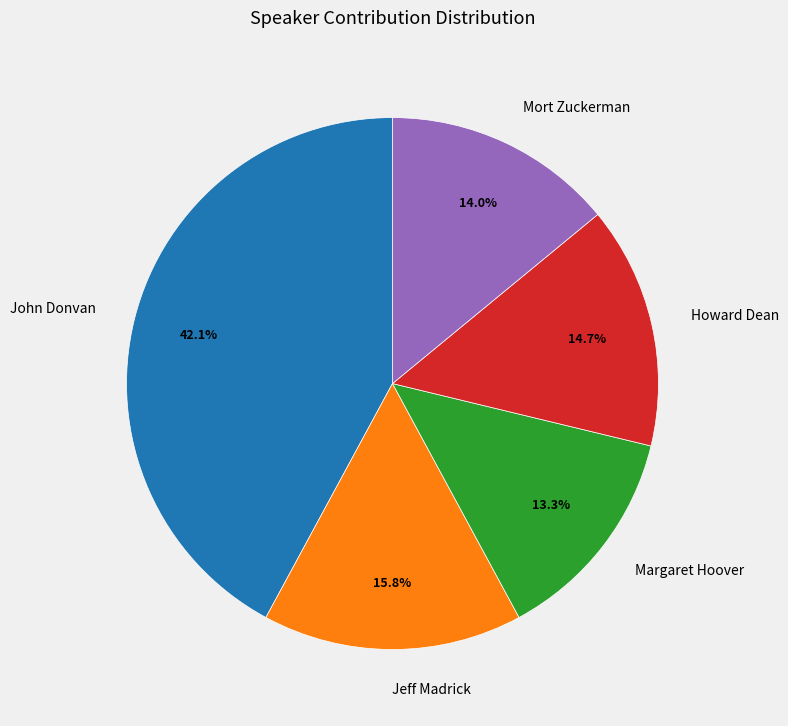

The Margaret Hoover slice represents 13% of the pie. True or false?

True